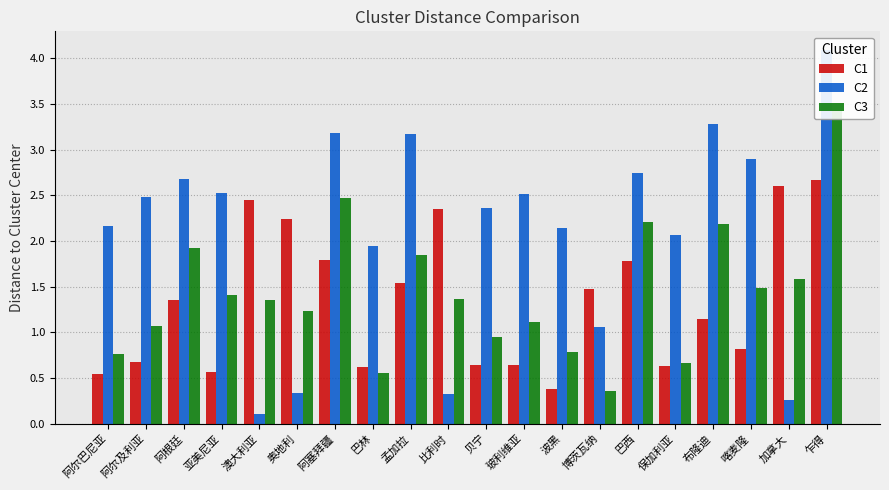

Between 澳大利亚 and 贝宁, which series saw the biggest shift?

C2